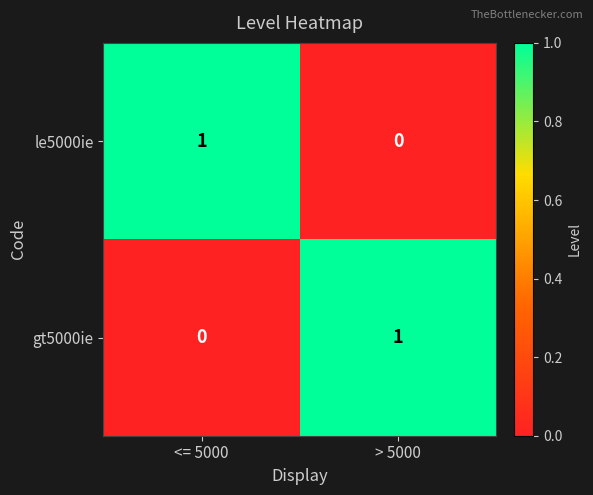

At which label is le5000ie closest to 0?

> 5000